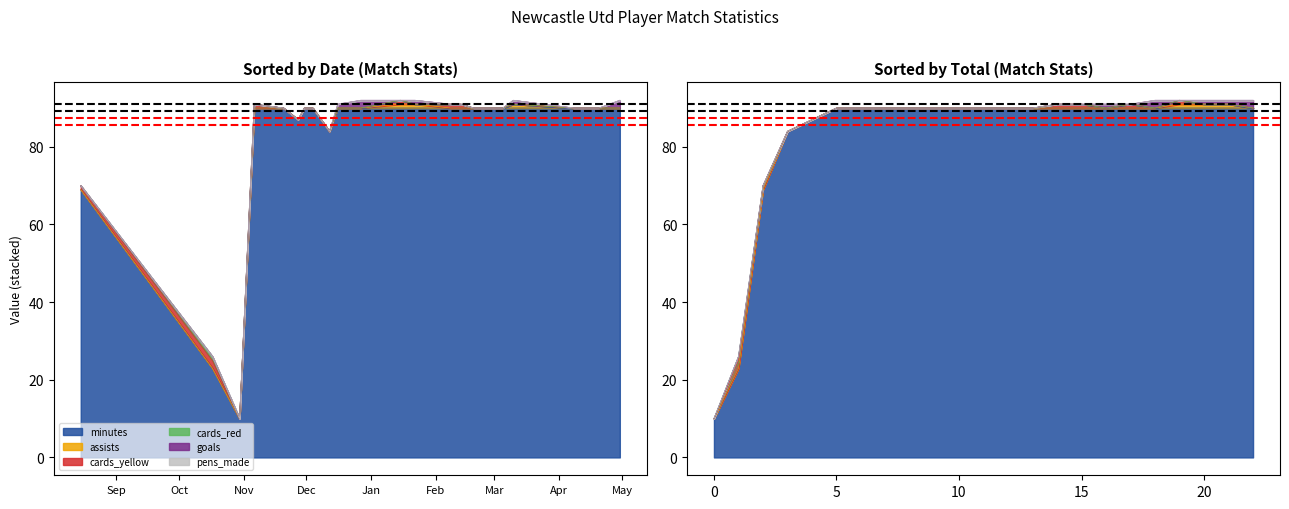

What are all the series names shown in the legend?

minutes, assists, cards_yellow, cards_red, goals, pens_made